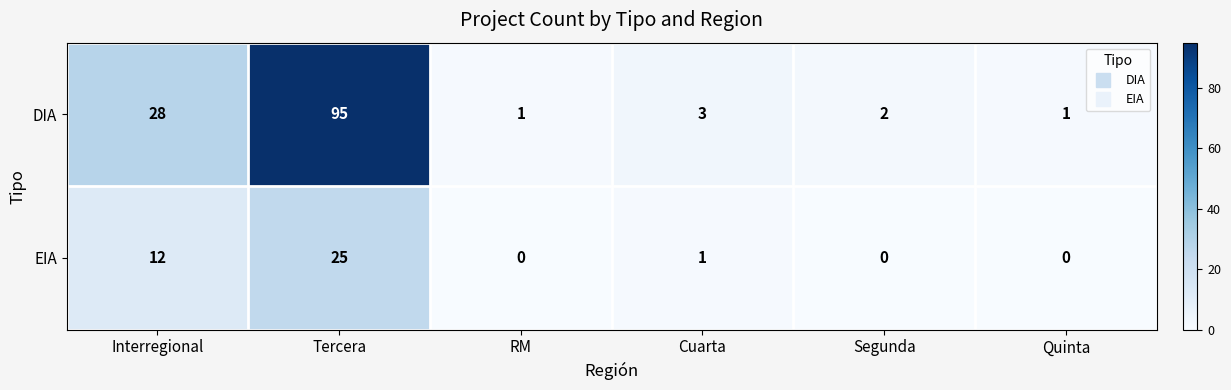

What is the spread (max minus min) of values at Interregional?

16